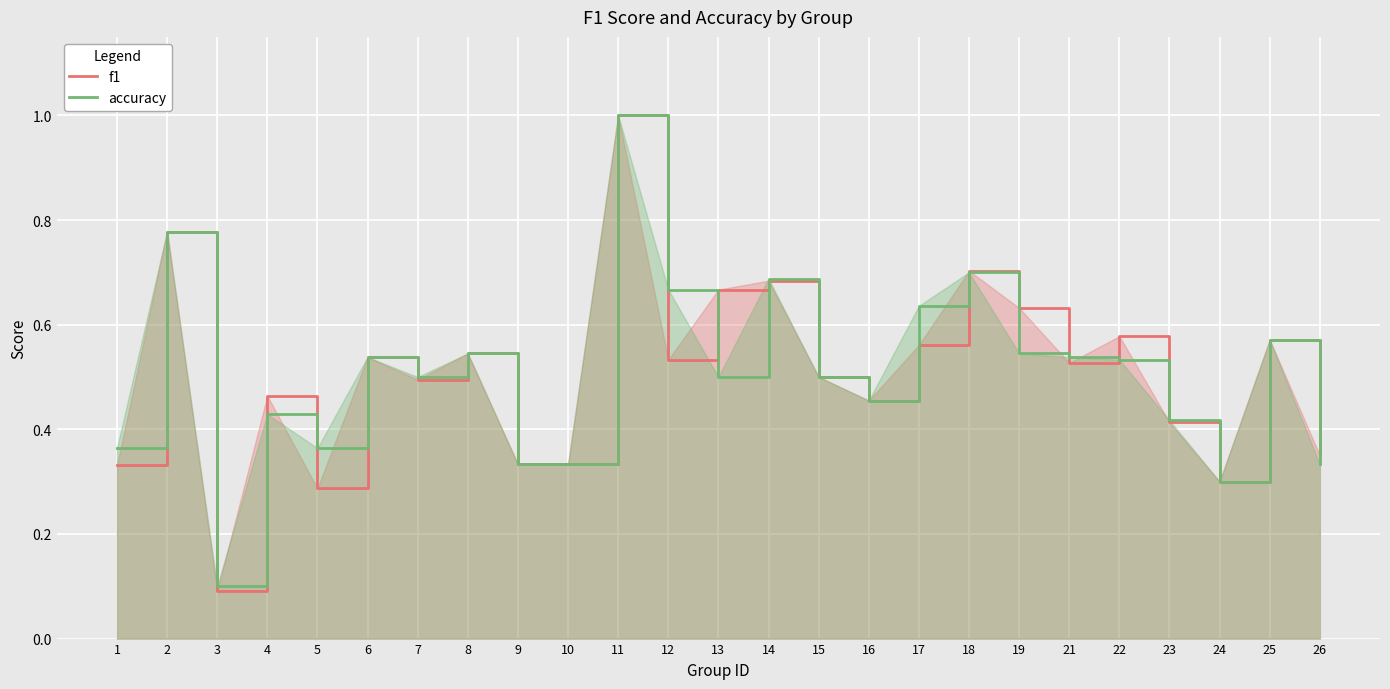

What is the difference between the maximum and minimum values in the accuracy series?

0.9